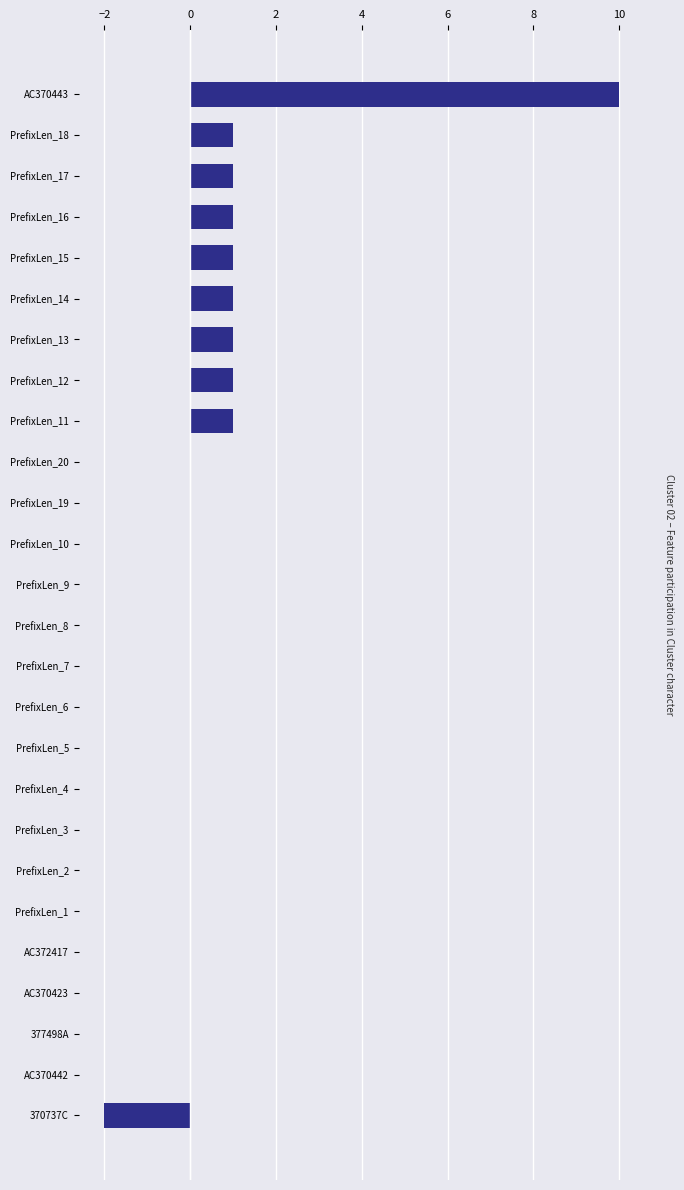

Is it true that the value at PrefixLen_7 is 6?

False